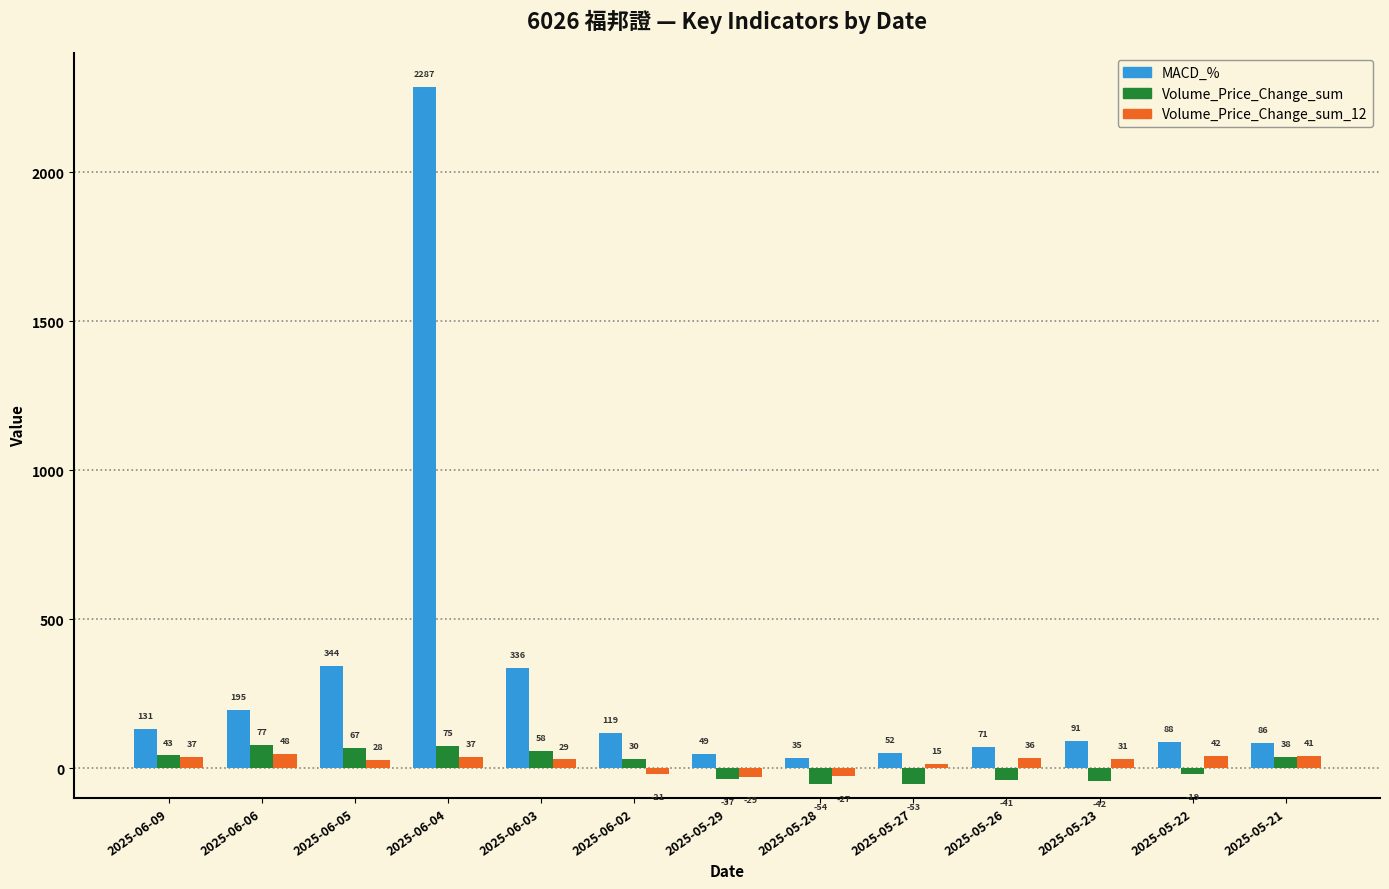

How many bars are there in each group?

3